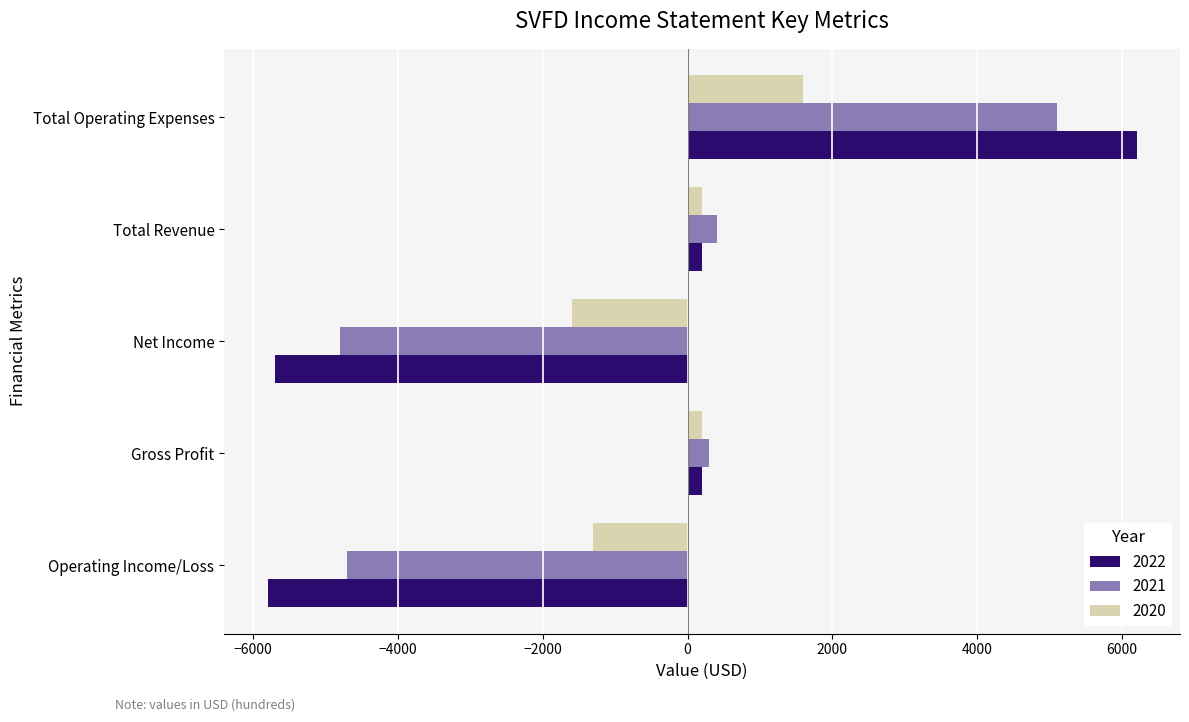

Which series has the largest total across all categories?

2020